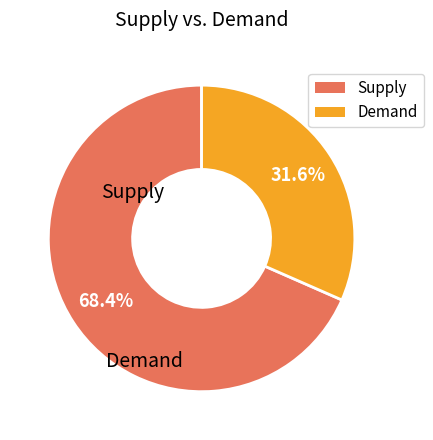

To the nearest percent, what is the difference between the largest and smallest slice percentages?

37%